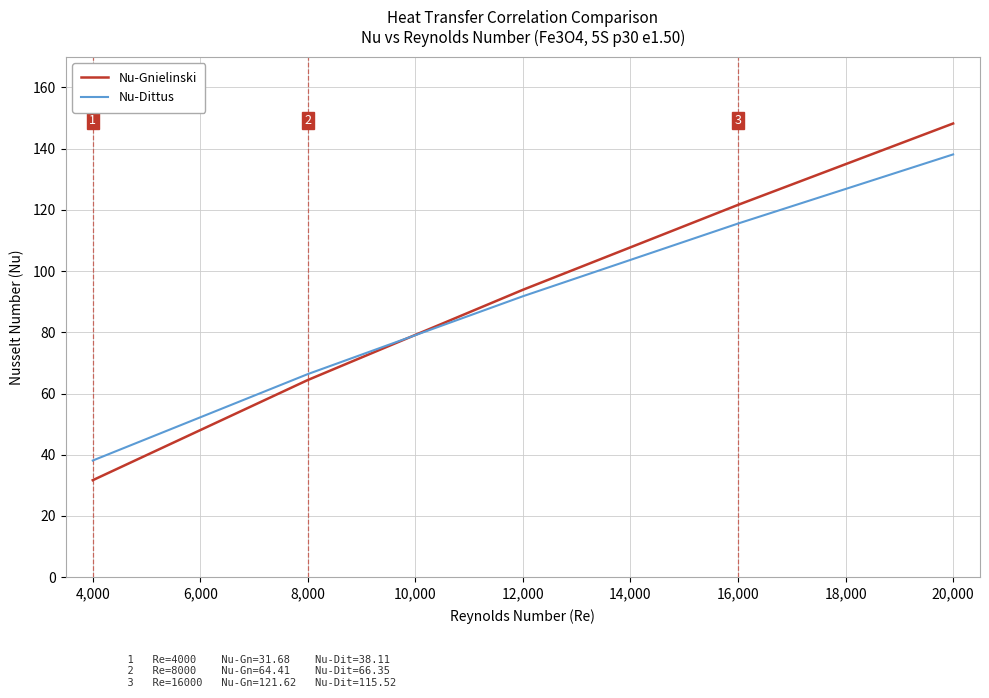

What position from the left is 20,000?

5